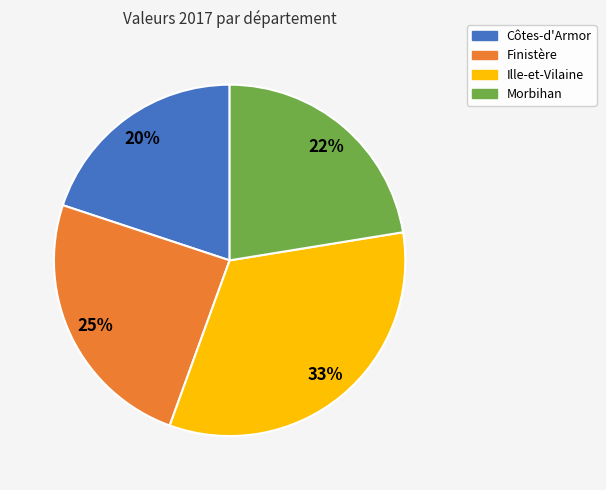

True or false: Ille-et-Vilaine accounts for 33% of the total.

True